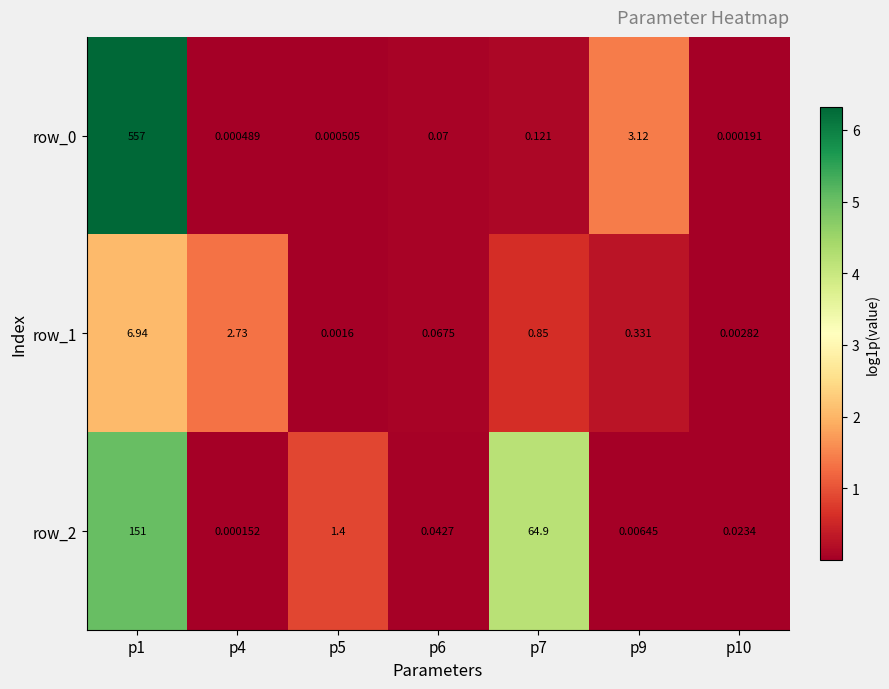

What is the sum of the row_2 values at p4 and p7?

64.9